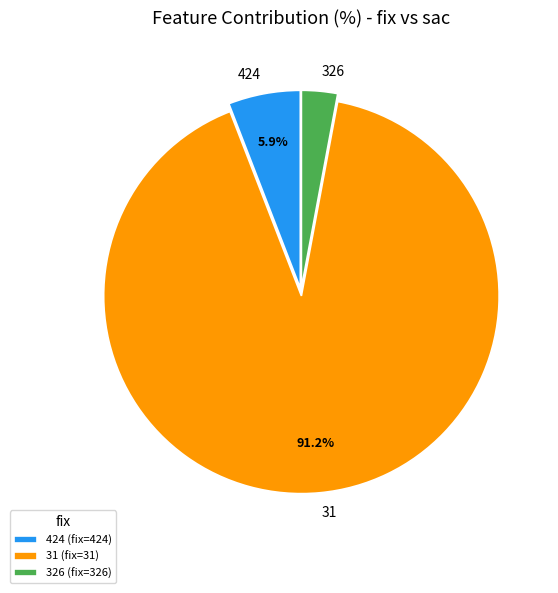

The 326 slice represents 3% of the pie. True or false?

True